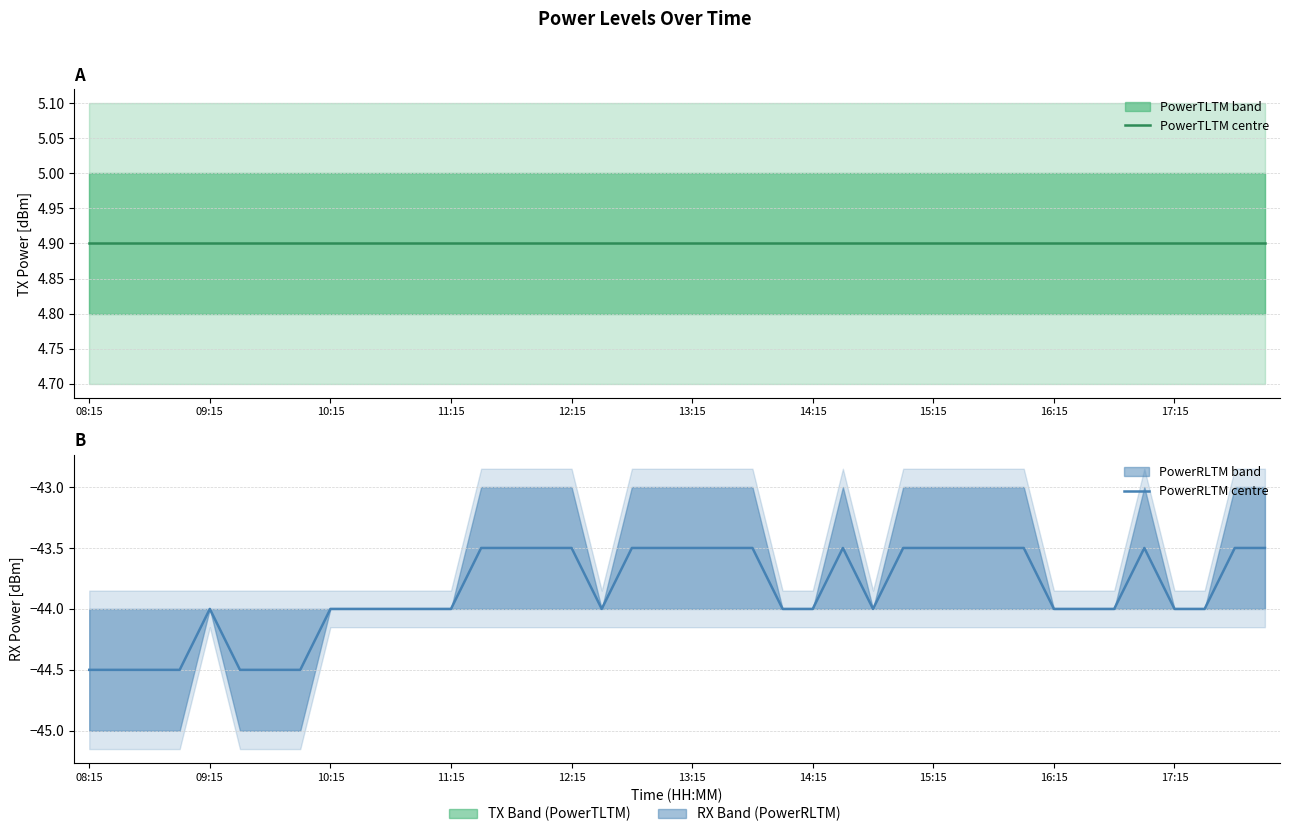

At how many categories does at least one series exceed -36?

40